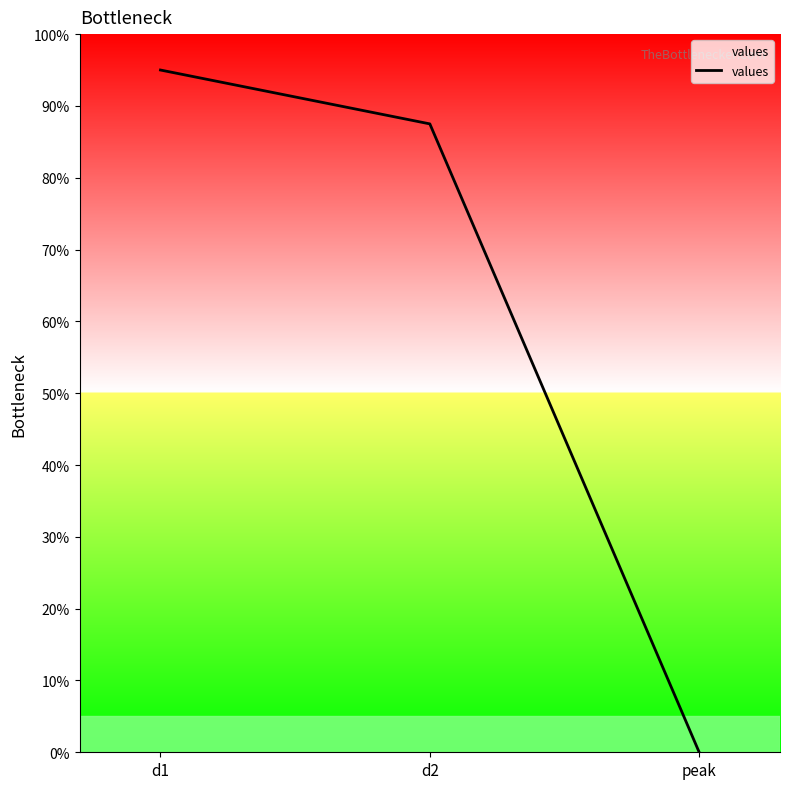

Does the chart display data point markers on the line(s)?

No